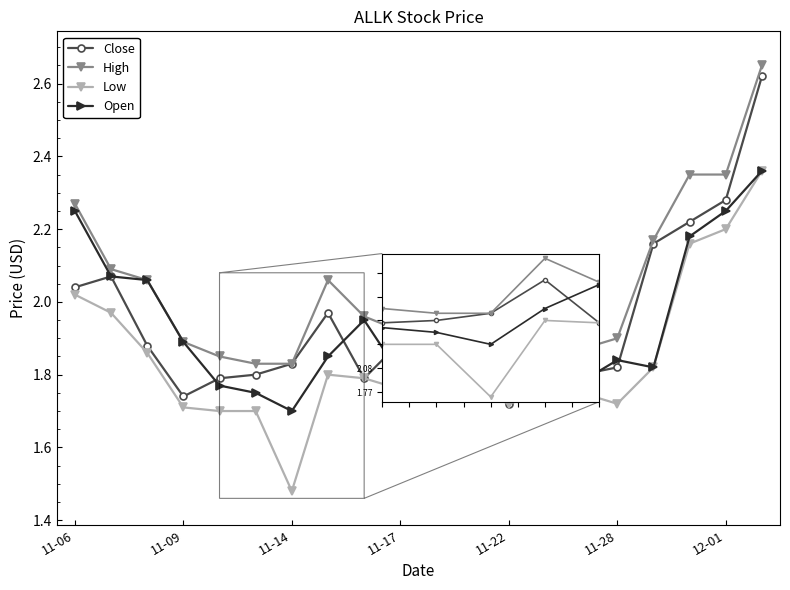

True or false: Low and High cross at least once.

False